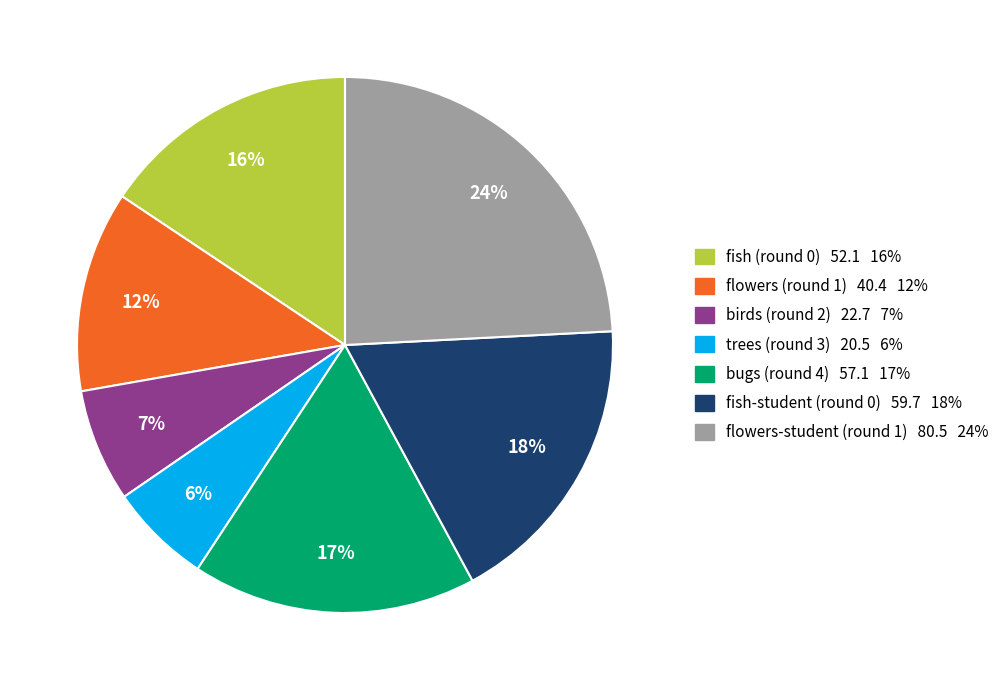

To the nearest percent, what percentage of the pie is flowers (round 1)?

12%